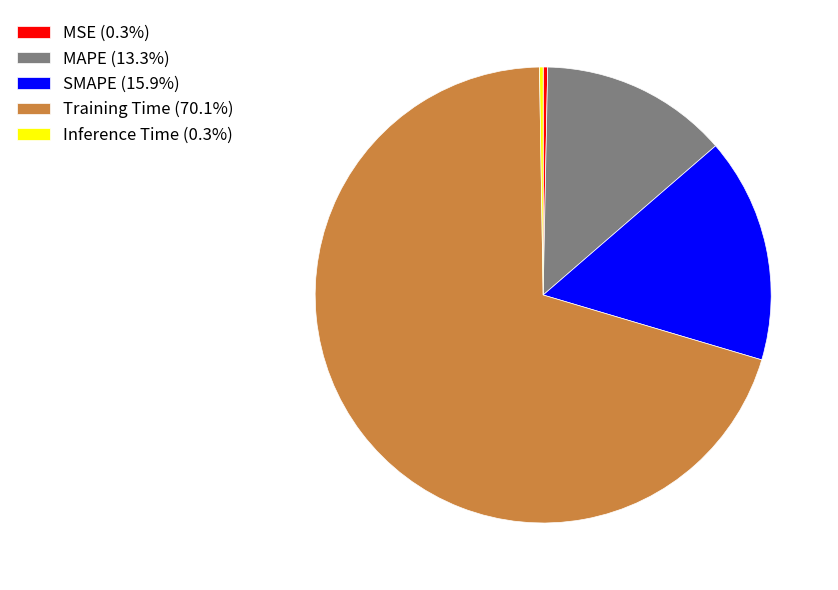

Is there a majority slice in this chart?

Yes